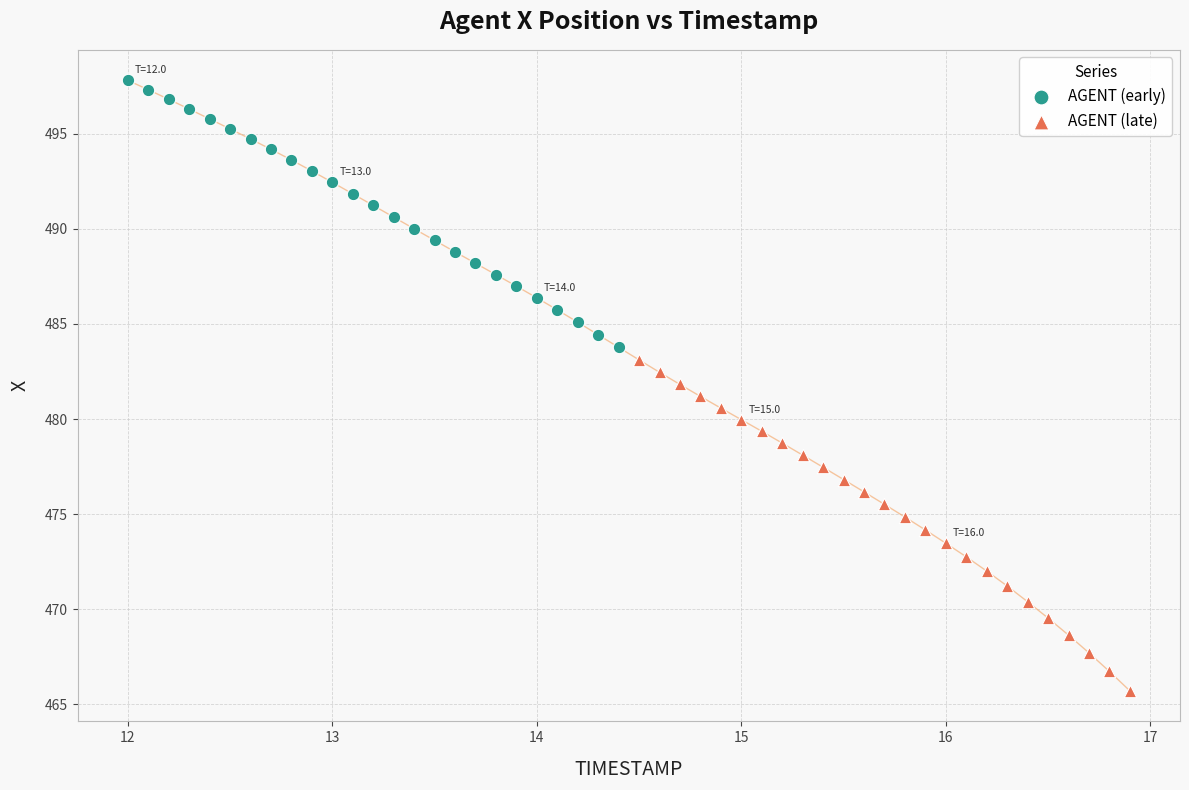

Which series reaches the maximum Y coordinate?

AGENT (early)